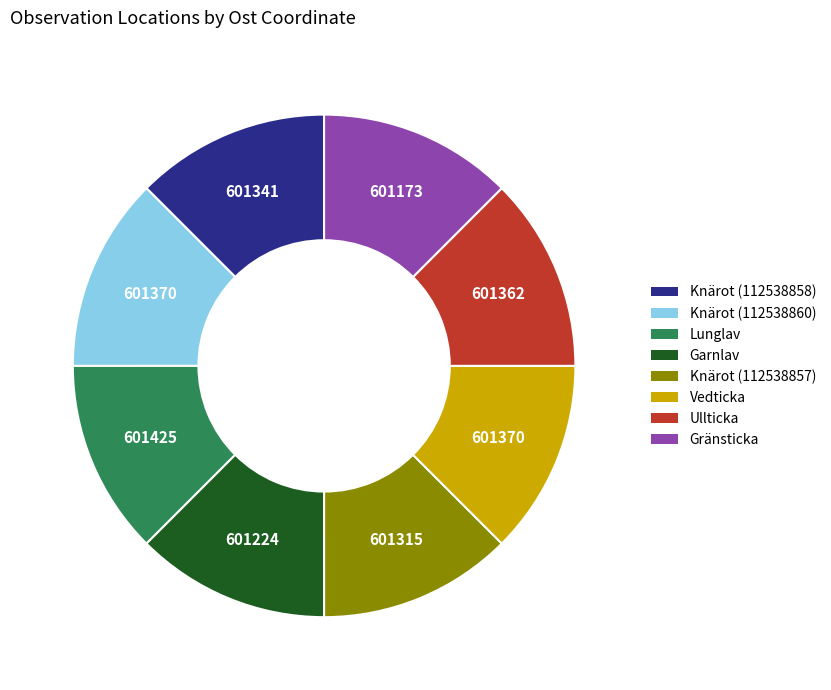

Is there a majority slice in this chart?

No